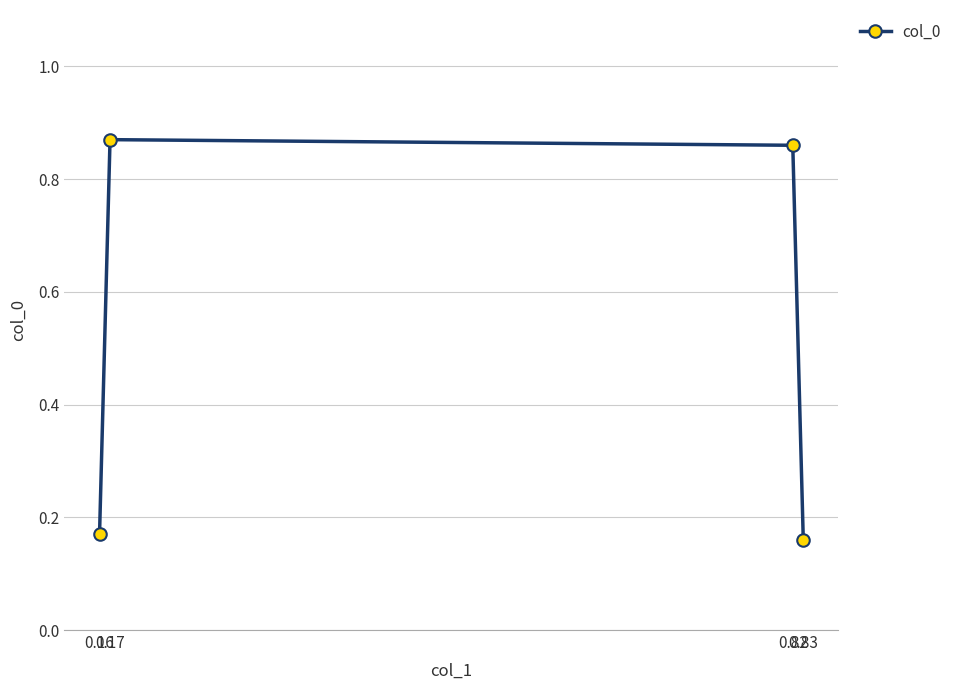

What is the average value?

0.5